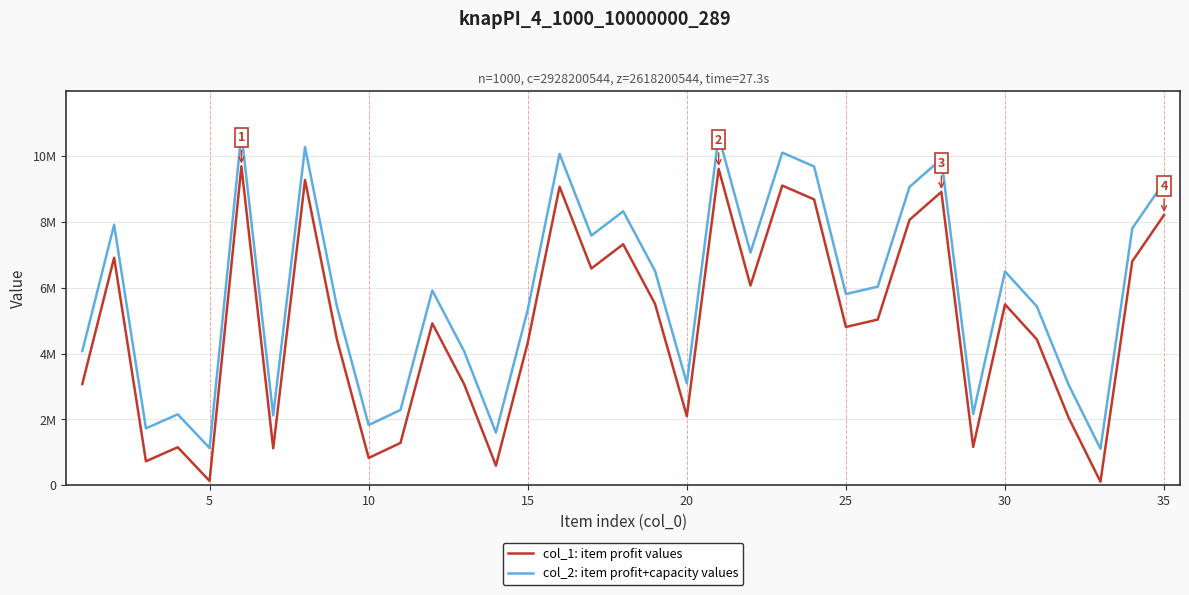

What are all the series names shown in the legend?

col_1: item profit values, col_2: item profit+capacity values